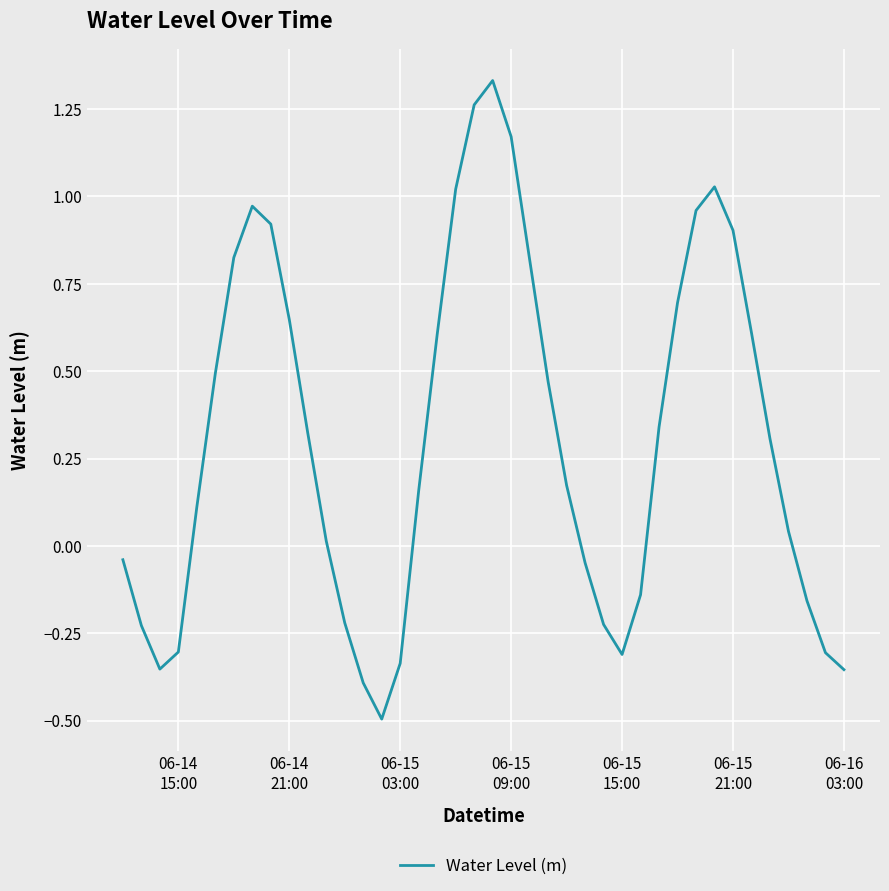

What is the minimum value shown in the chart?

-0.5